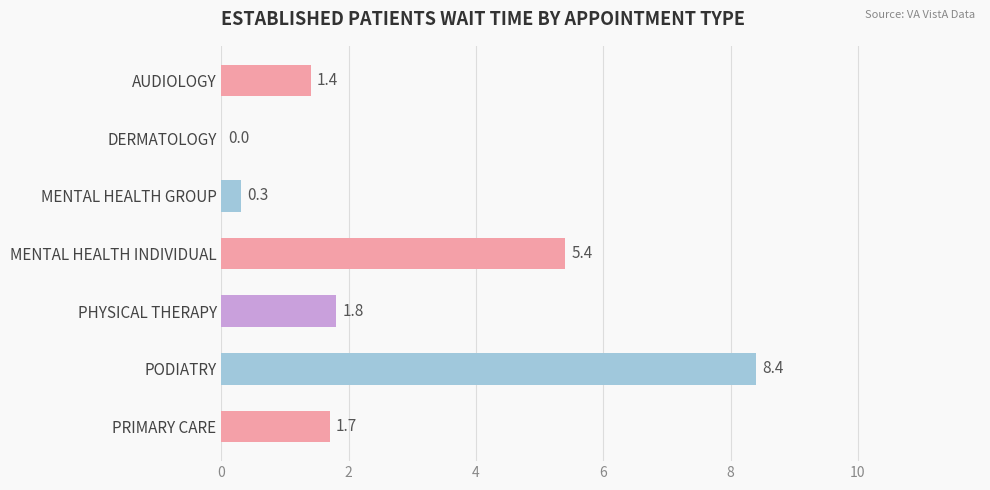

True or false: the data shows 1.1 at PHYSICAL THERAPY.

False